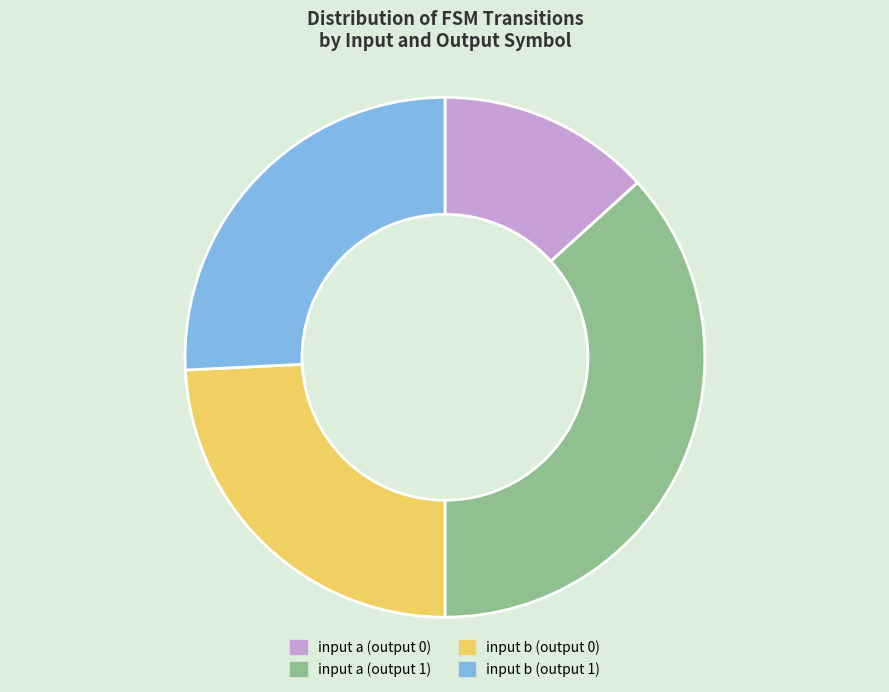

Combined, do input b (output 1) and input a (output 0) account for over 50%?

No